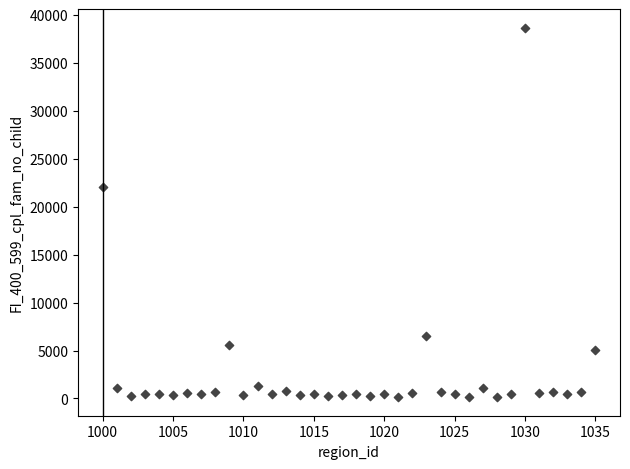

What is the range of Y values (max minus min)?

38563